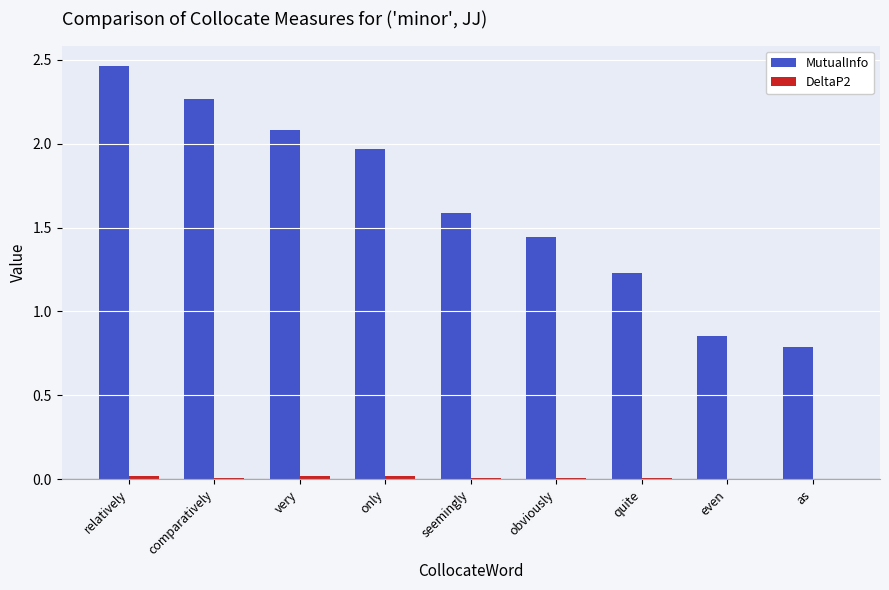

Count the number of categories in the chart.

9